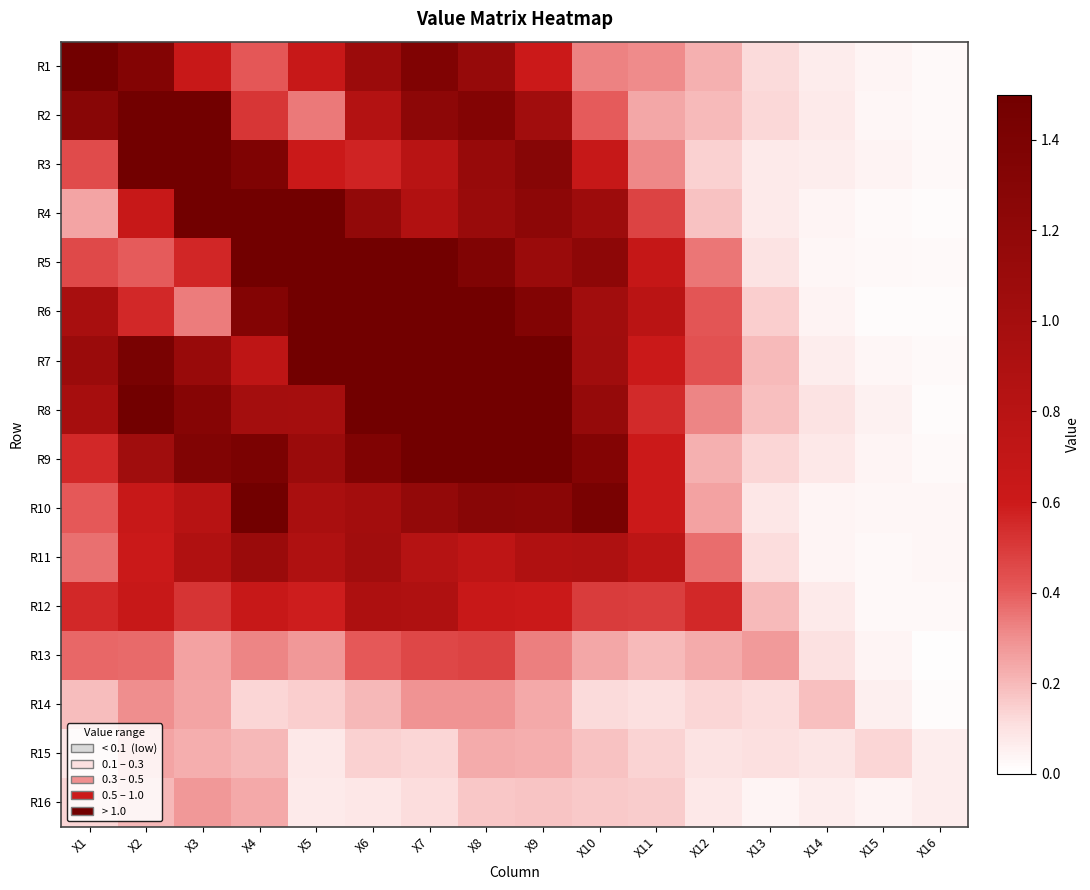

What is the maximum value shown in the chart?

12.5